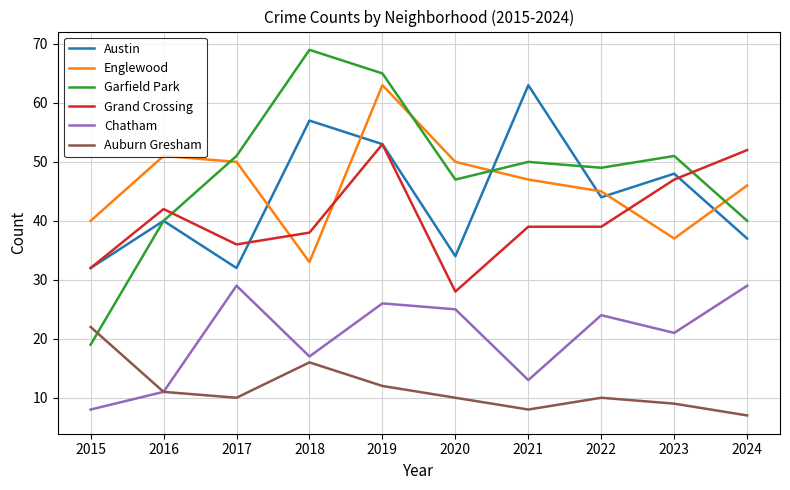

At which label does Englewood reach its minimum?

2018